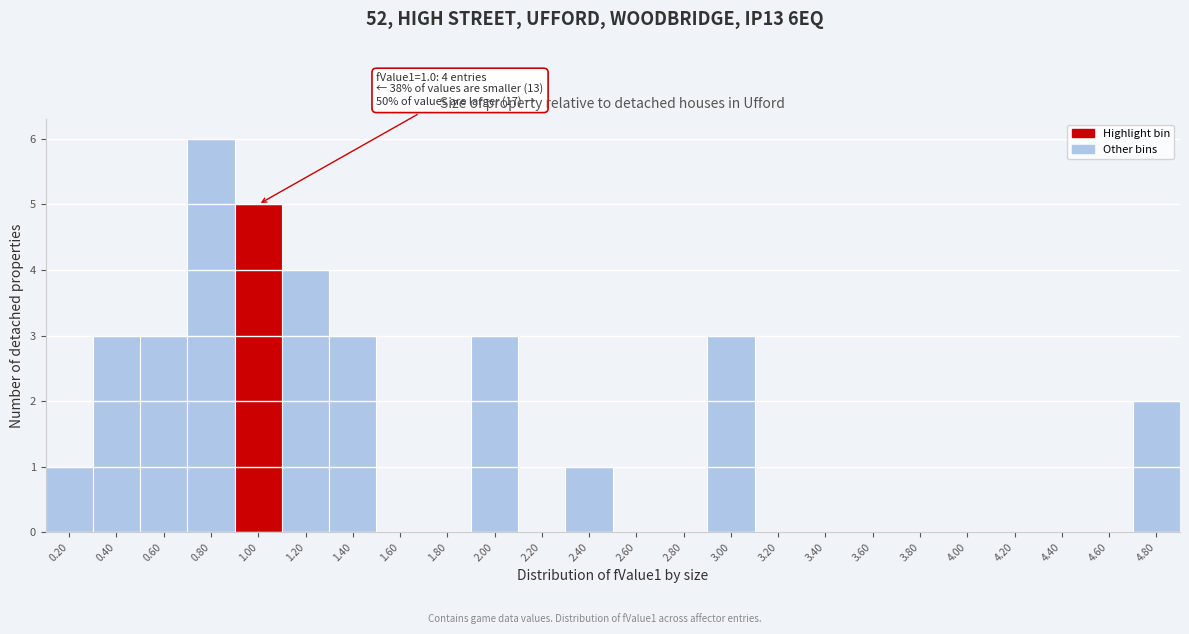

Reading left to right, extract all data points from this chart.

0.20=1	0.40=3	0.60=3	0.80=6	1.00=5	1.20=4	1.40=3	1.60=0	1.80=0	2.00=3	2.20=0	2.40=1	2.60=0	2.80=0	3.00=3	3.20=0	3.40=0	3.60=0	3.80=0	4.00=0	4.20=0	4.40=0	4.60=0	4.80=2